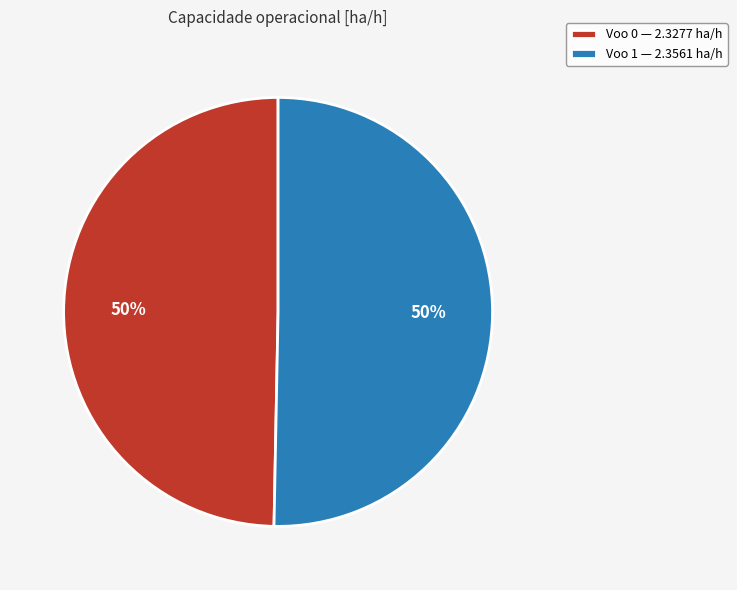

Approximately how many times larger is the value at Voo 0 — 2.3277 ha/h compared to Voo 1 — 2.3561 ha/h?

1.0